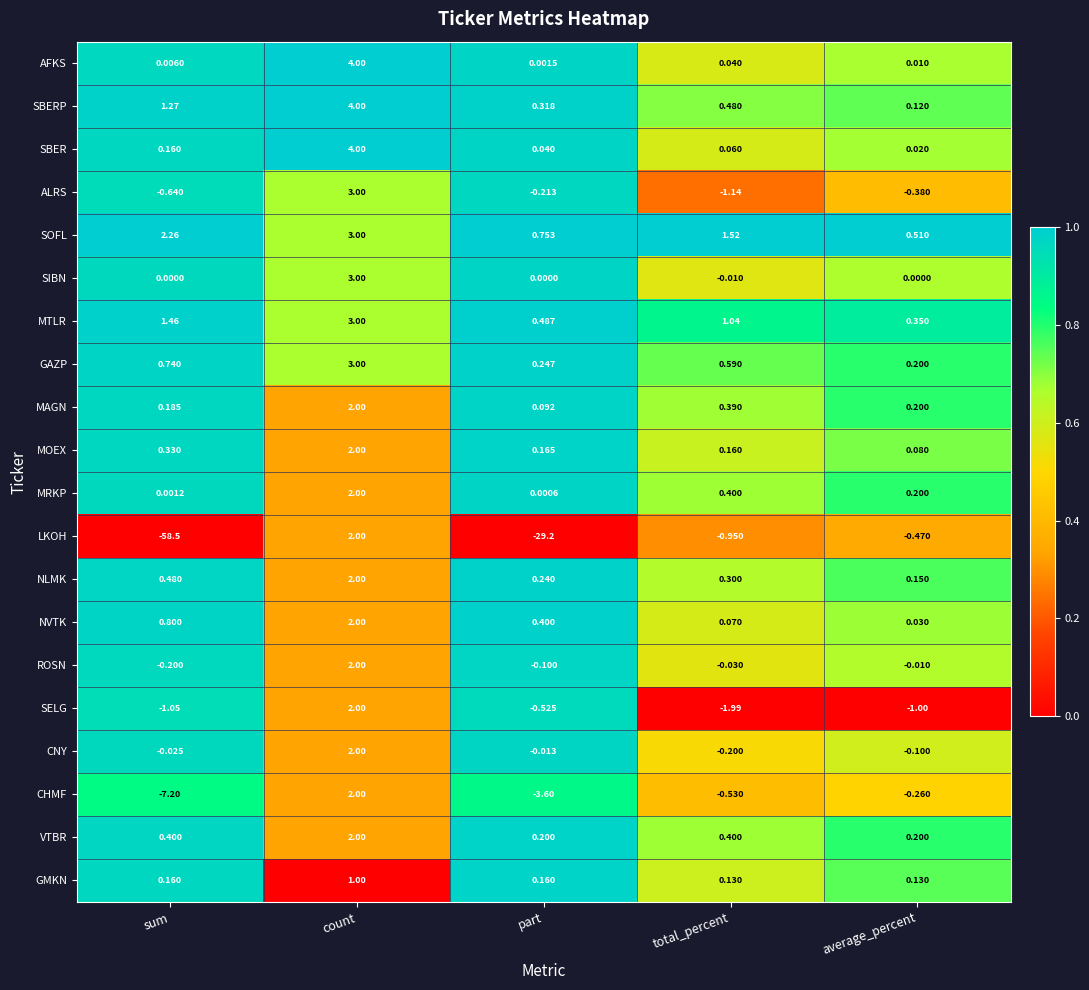

Which category has the highest value across all series?

count